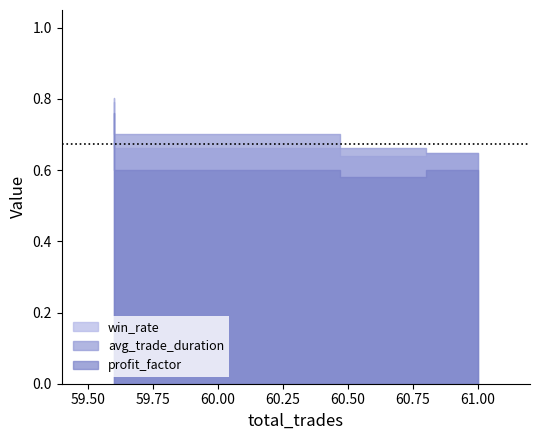

Reading left to right, what are all the values shown in this chart?

win_rate: 0.6	0.6	0.7	0.8
avg_trade_duration: 0.6	0.7	0.7	0.8
profit_factor: 0.6	0.6	0.6	0.8